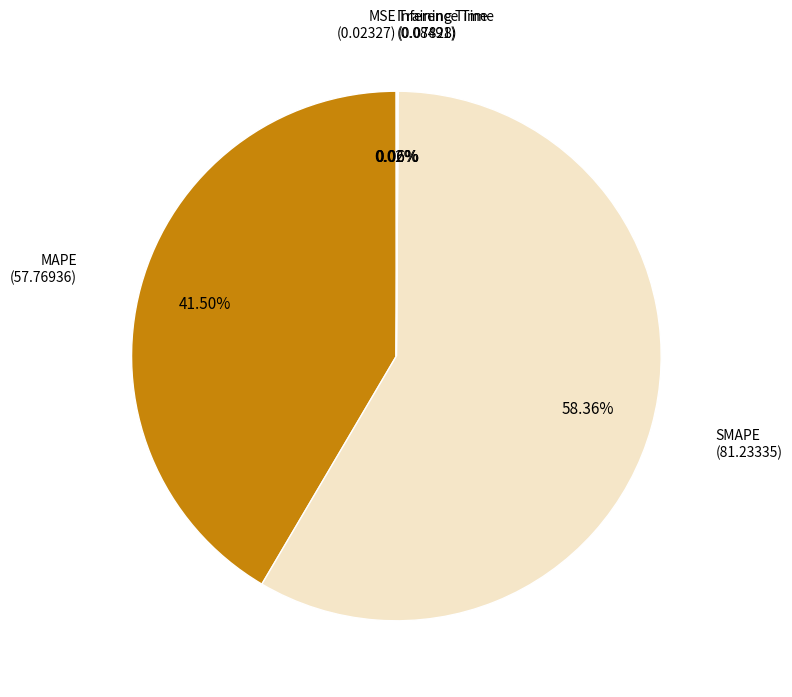

Does any single category account for the majority?

Yes